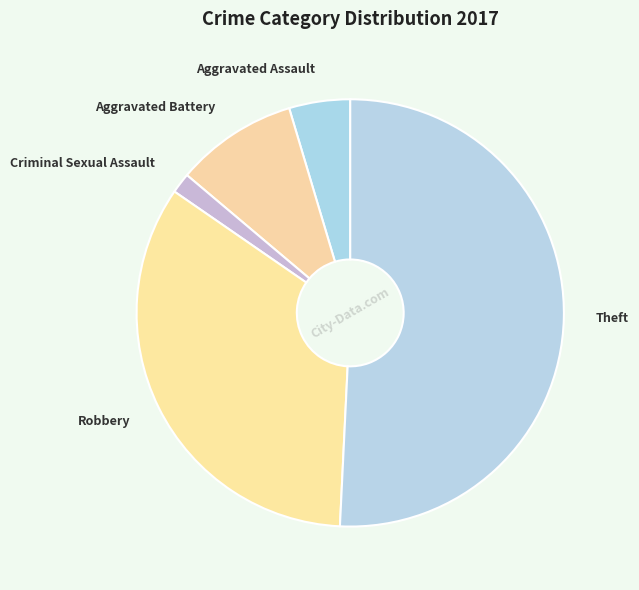

Is it true that Theft is 51% of the pie?

True